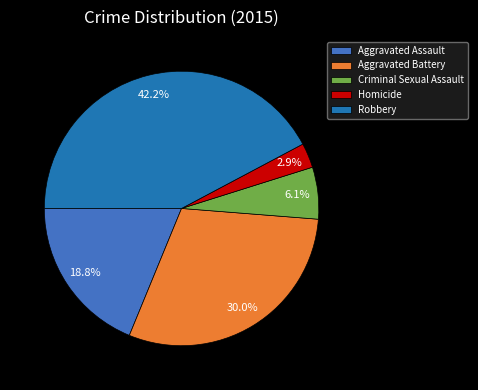

What percentage is the Aggravated Assault slice, to the nearest percent?

19%